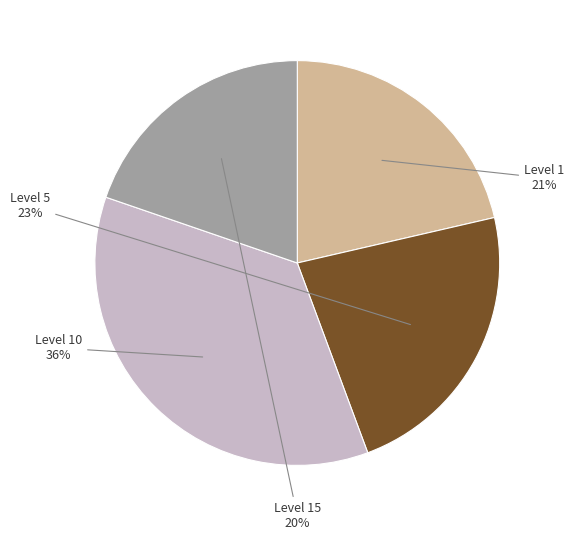

How many segments does this pie chart have?

4